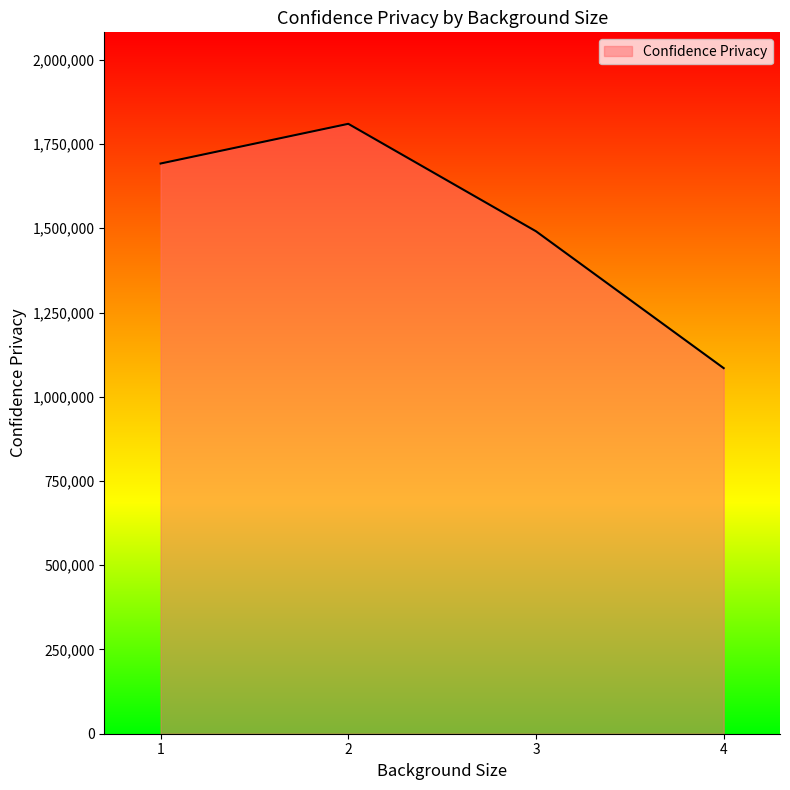

What is the change in value from 1 to 4?

-607253.4